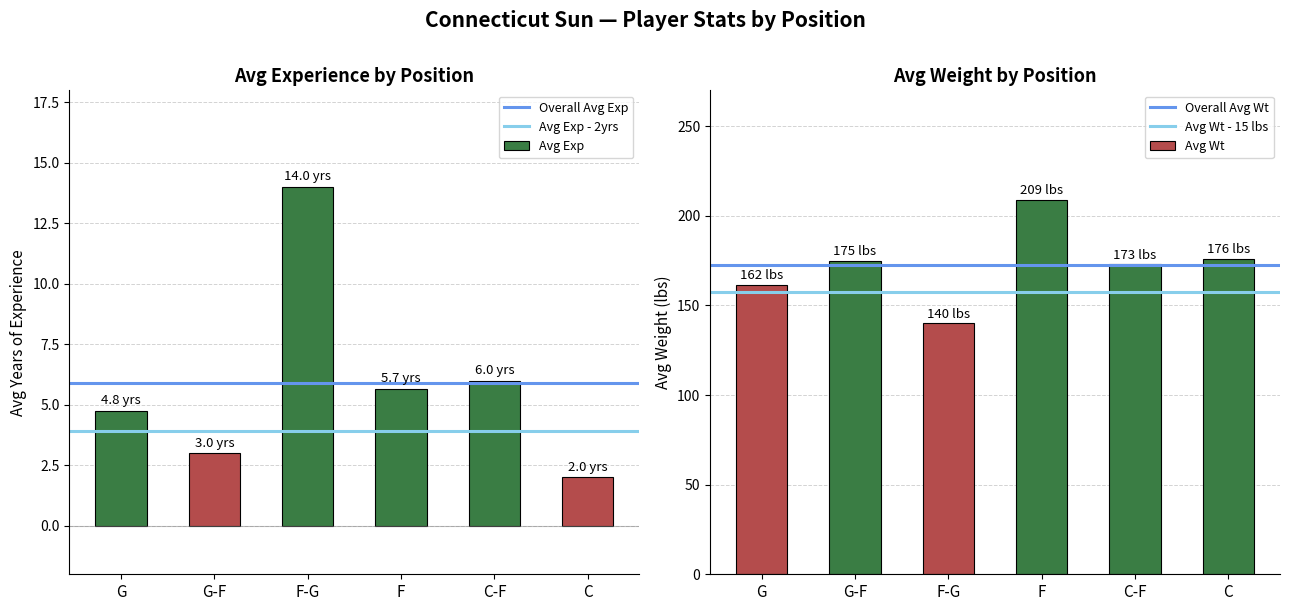

What is the difference between the Avg Exp values at C-F and F-G?

8.0